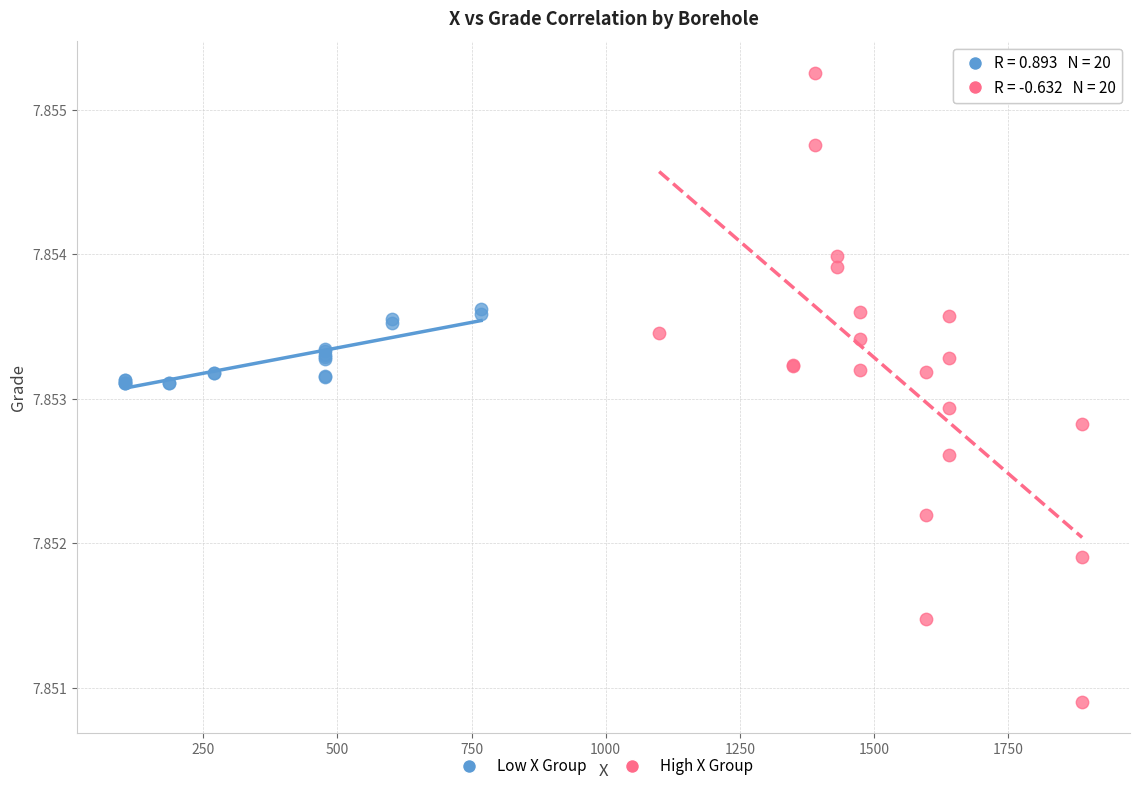

Which series reaches the maximum Y coordinate?

High X Group